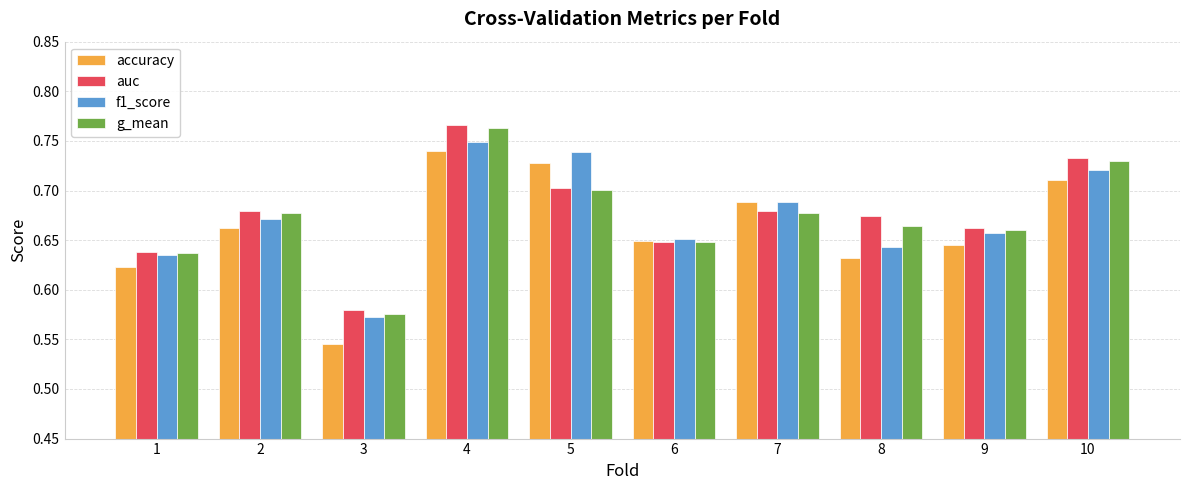

The value of g_mean at 8 is 0.7. True or false?

True